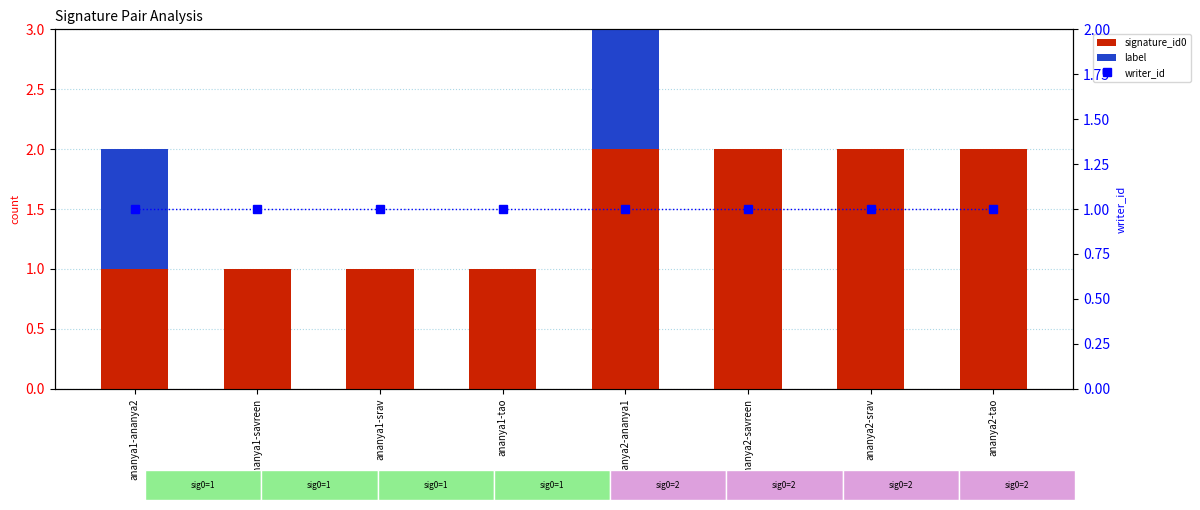

Where is writer_id nearest to the value 1?

ananya1-ananya2